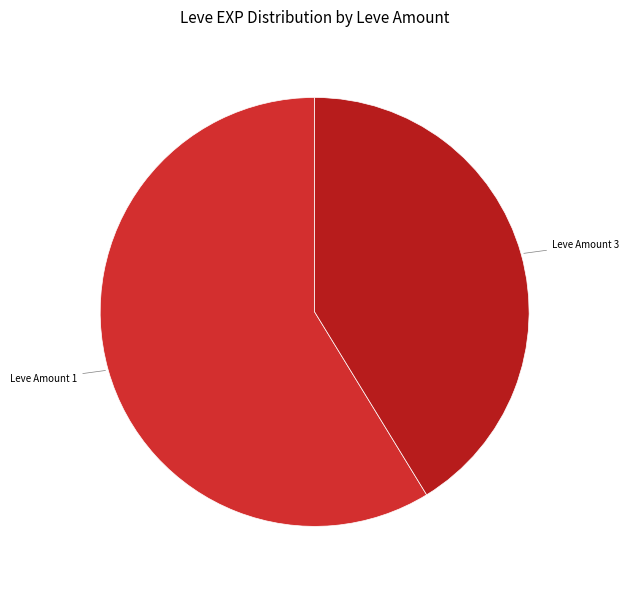

How many segments does this pie chart have?

2